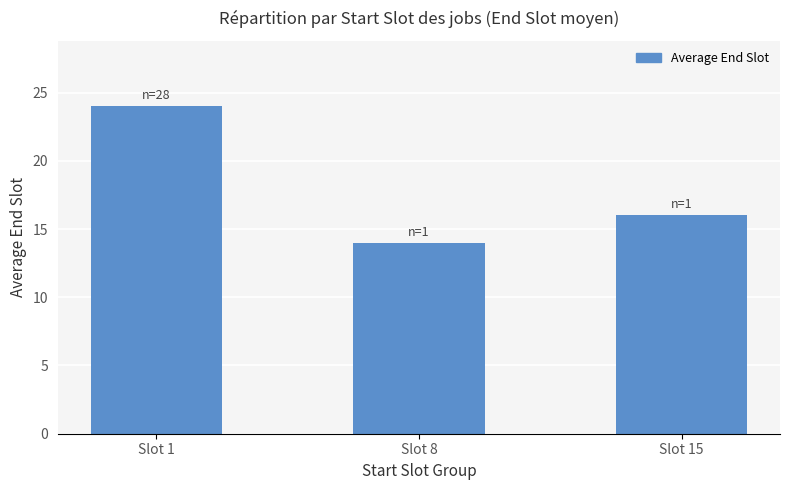

How many values are between 14 and 24?

3